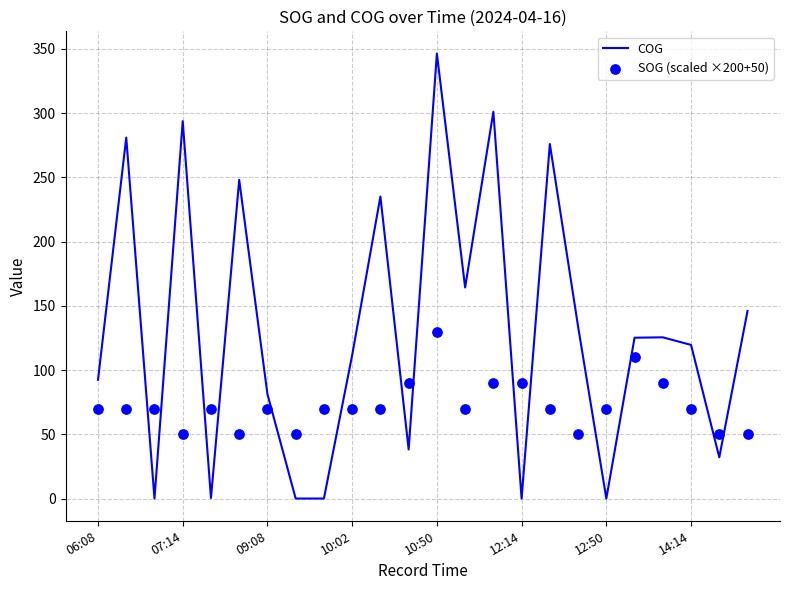

Which series has the widest spread of Y values?

COG